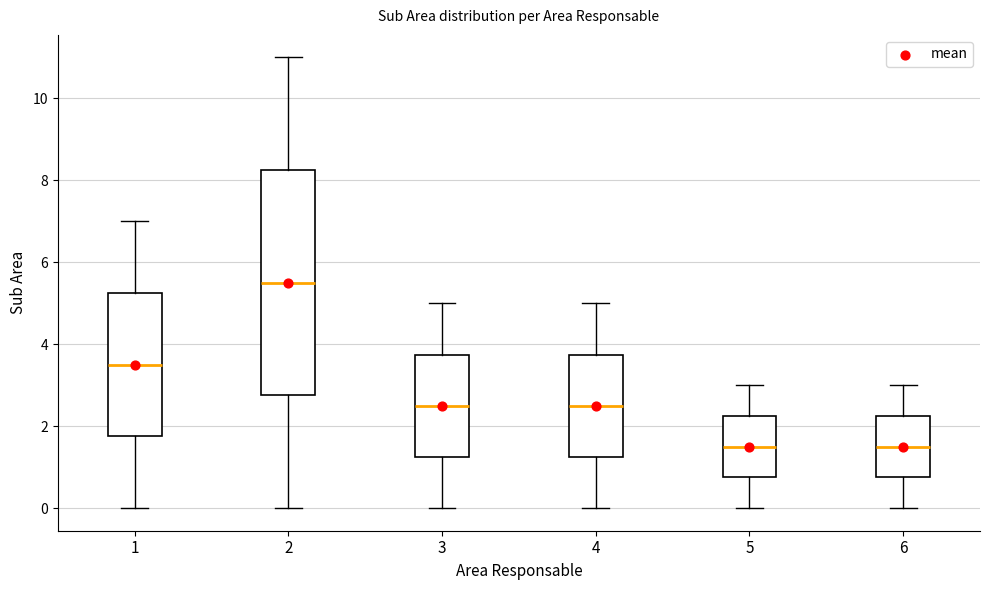

Where does the median line of the box at x = 2 sit on the y-axis? The values are not printed on the chart, so give them approximately, as read against the axis.

5.6